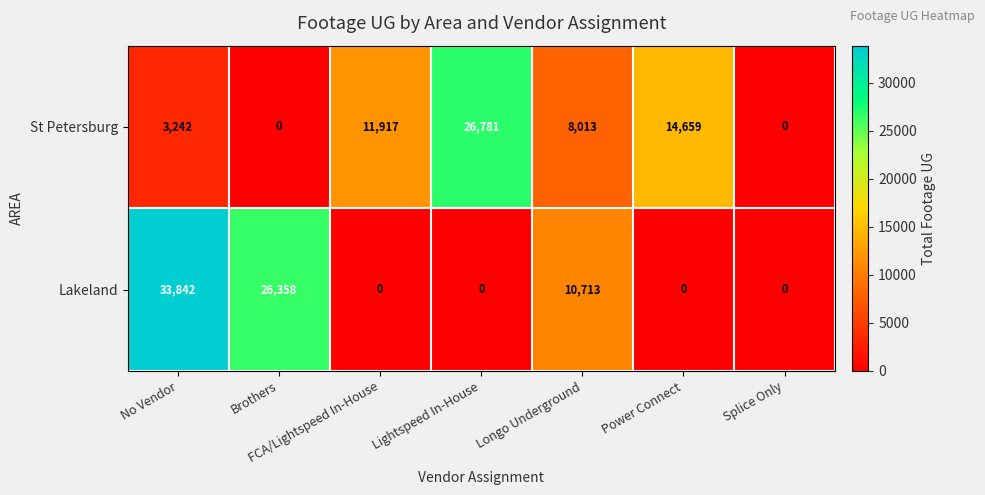

What is the average value of the St Petersburg series?

9230